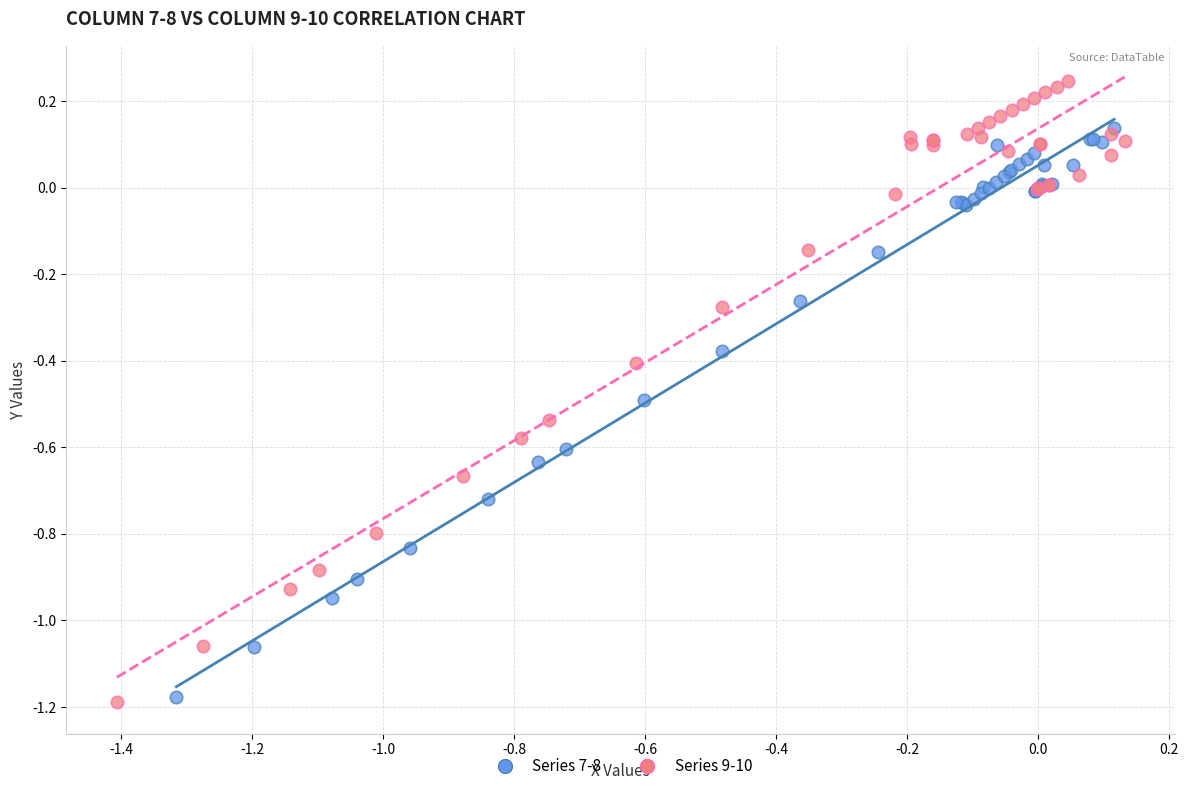

Which series has the largest Y range (max minus min)?

Series 9-10